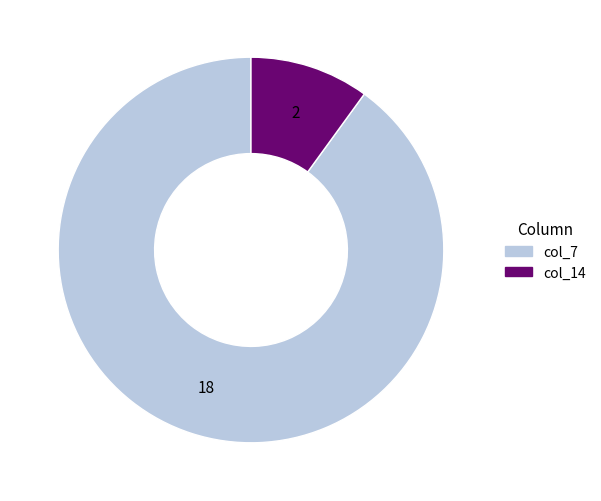

Combined, do col_7 and col_14 account for over 50%?

Yes